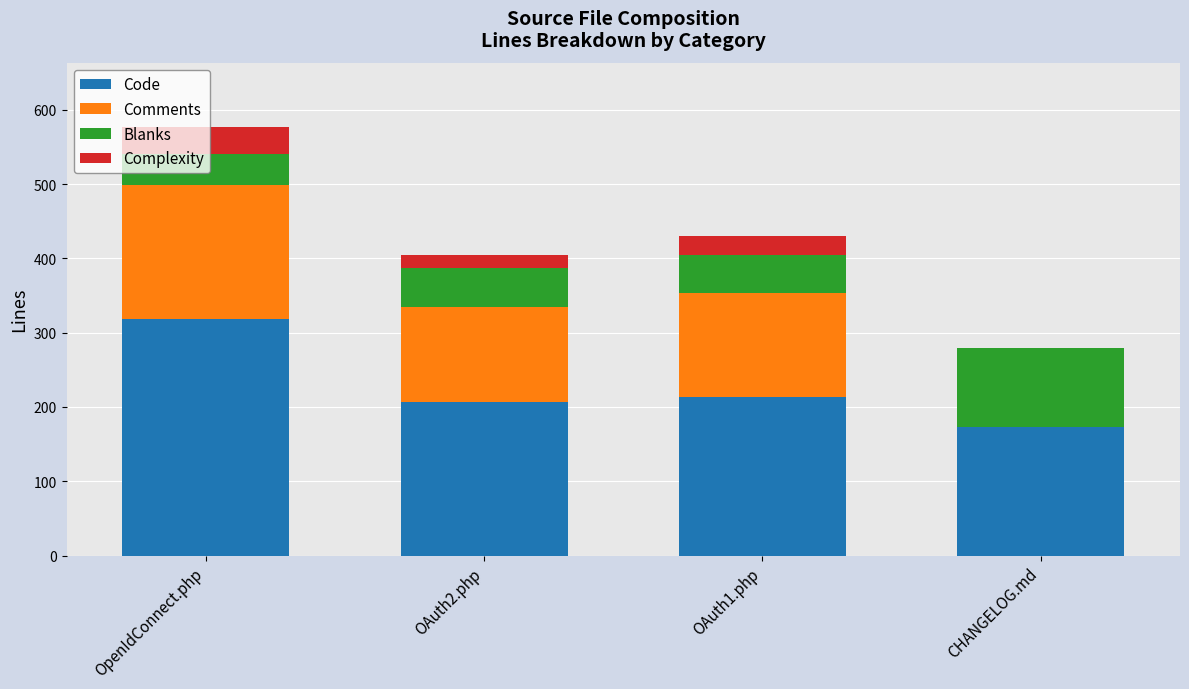

What is the total value across all series at OAuth2.php?

405